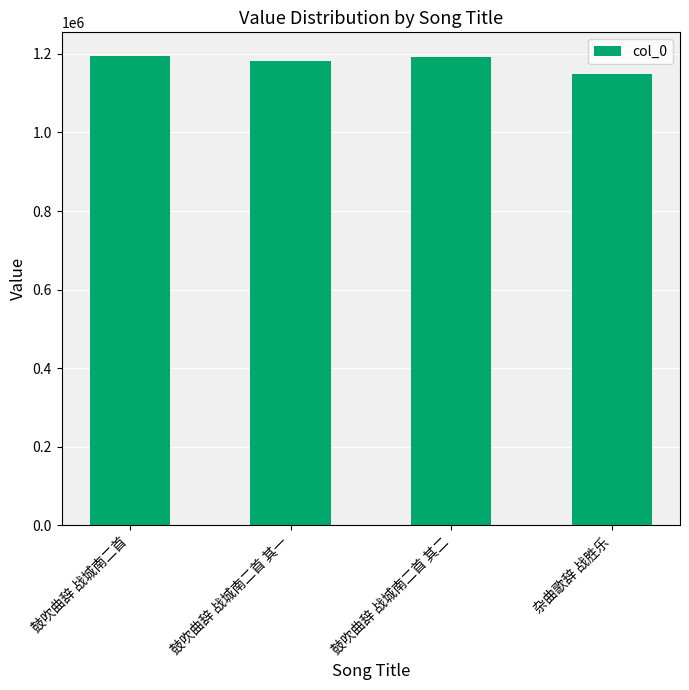

True or false: the data shows 425180 at 鼓吹曲辞 战城南二首 其一.

False